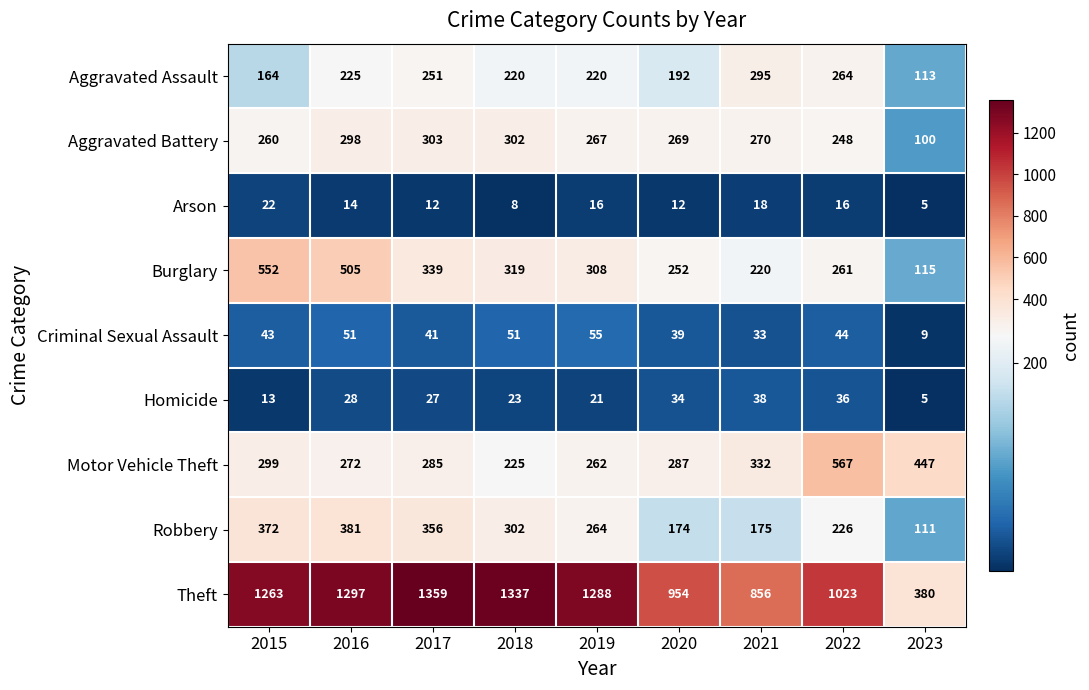

What is the maximum value shown in the chart?

1359